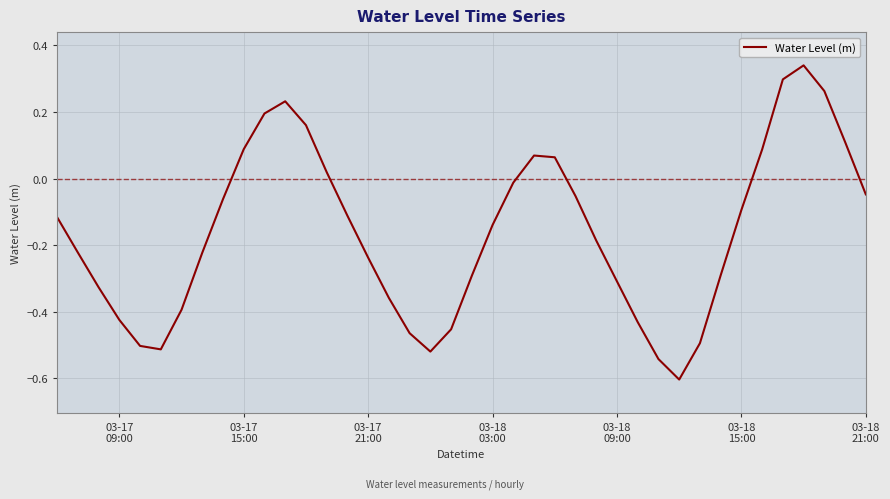

What is the smallest value displayed?

-0.6